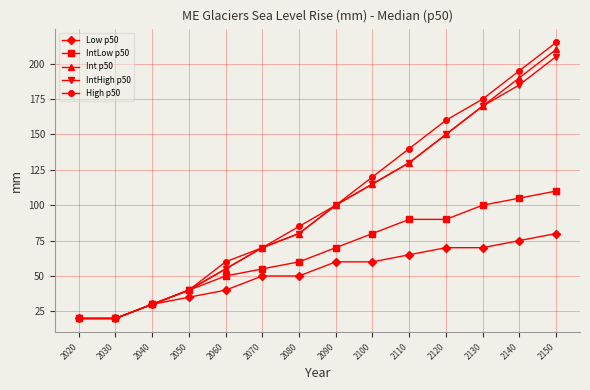

List the series in order of their peak value, highest first.

High p50, Int p50, IntHigh p50, IntLow p50, Low p50